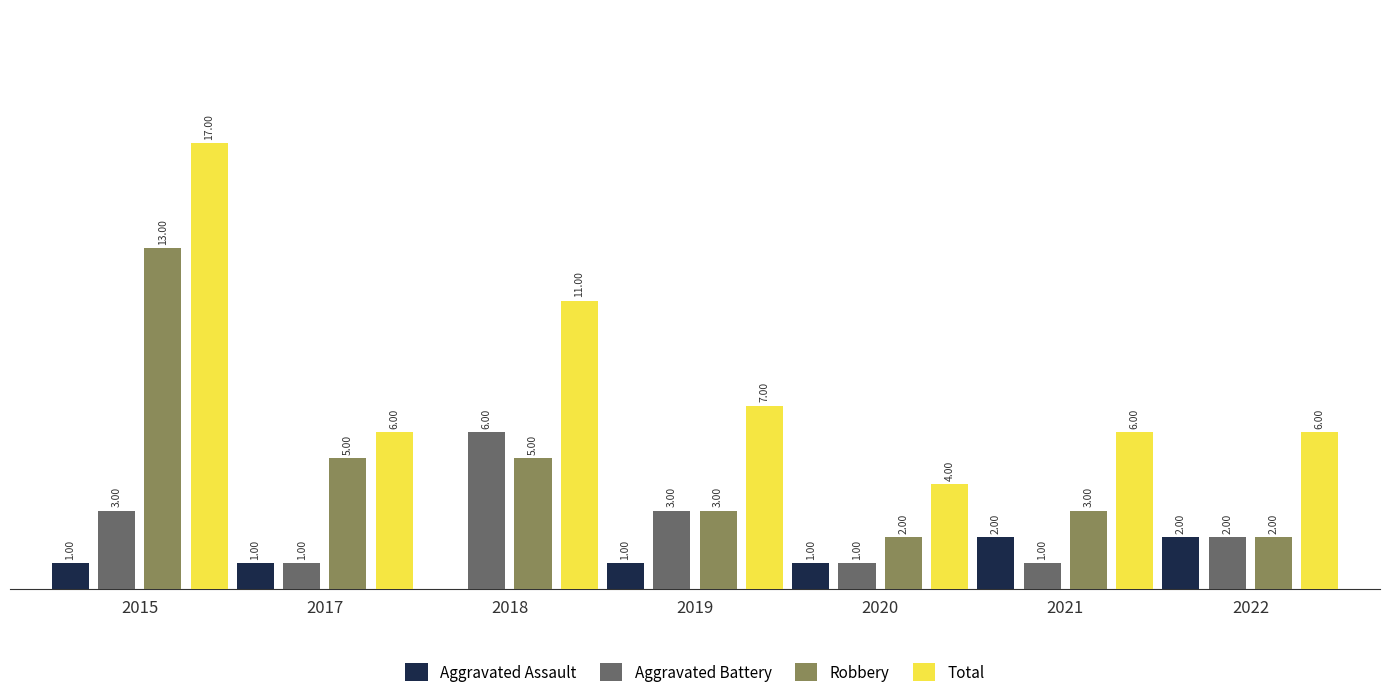

Which series has the largest total across all categories?

Total